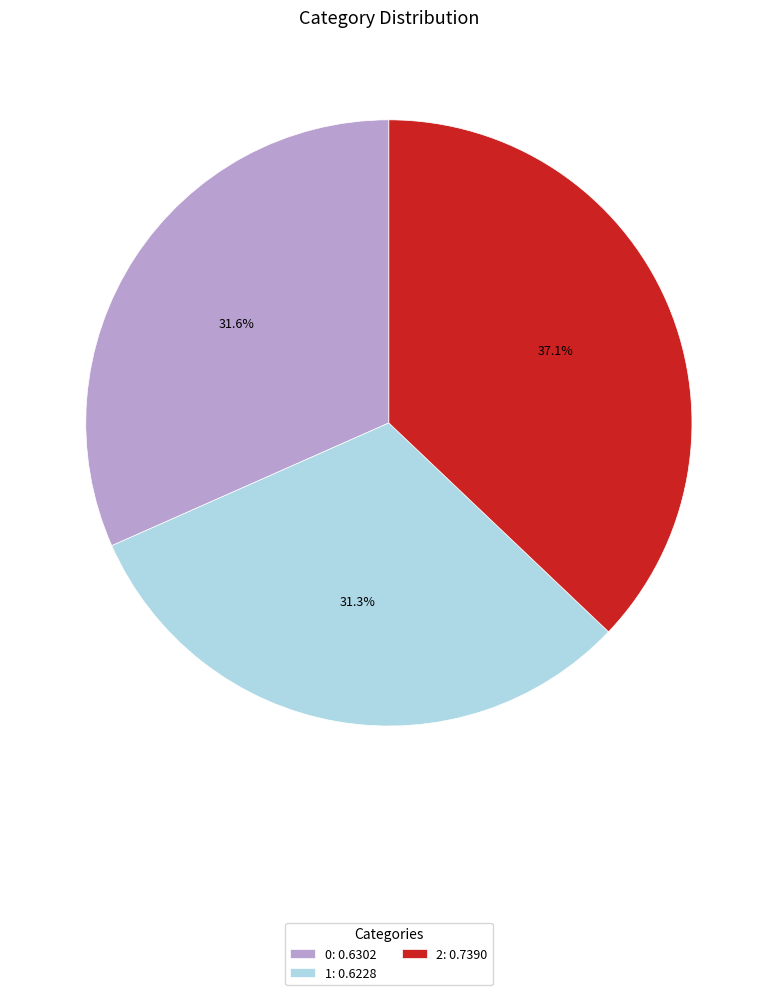

Does 2 represent more than half of the total?

No